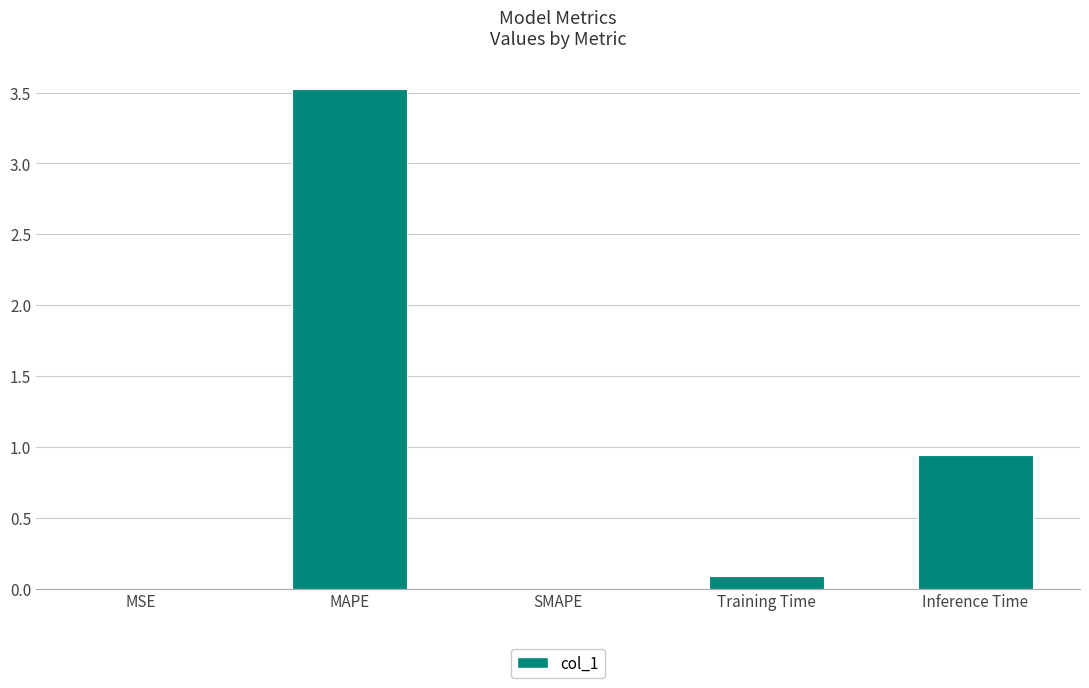

Is it true that the value at SMAPE is 1.2?

False